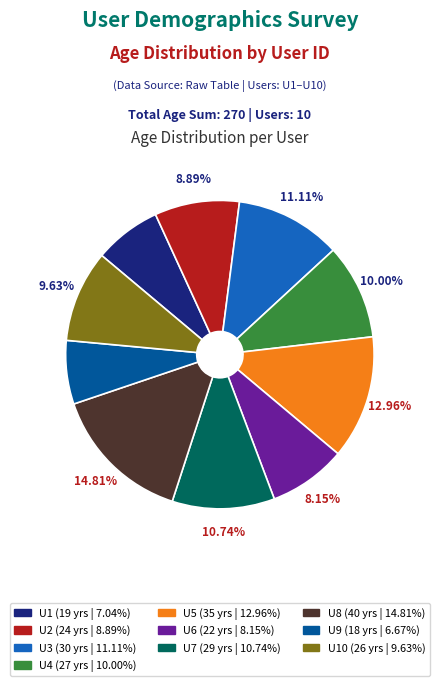

Do U6 (22 yrs | 8.15%) and U7 (29 yrs | 10.74%) together represent more than half of the pie?

No